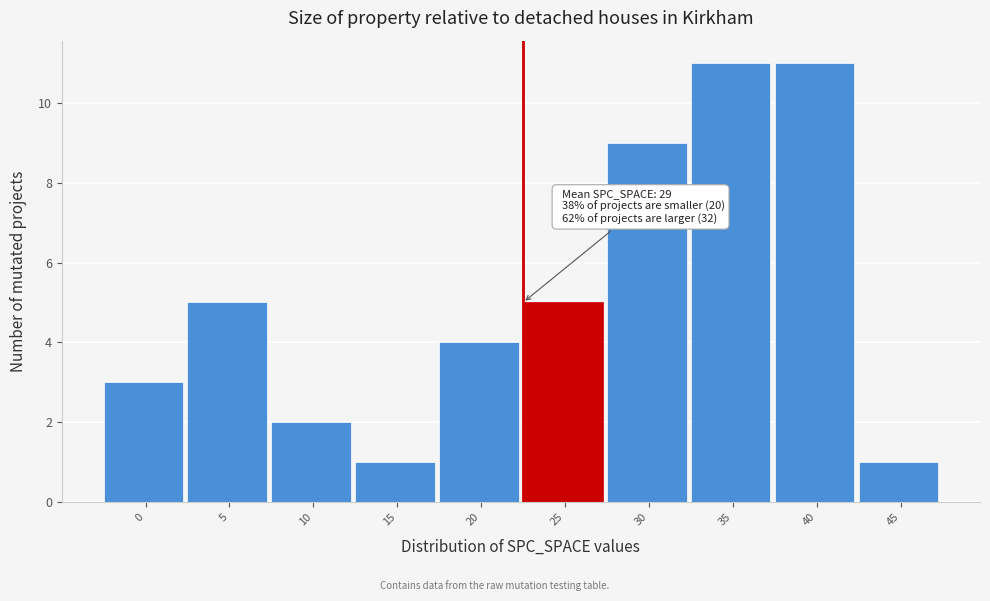

Reading left to right, extract all data points from this chart.

0=3	5=5	10=2	15=1	20=4	25=5	30=9	35=11	40=11	45=1